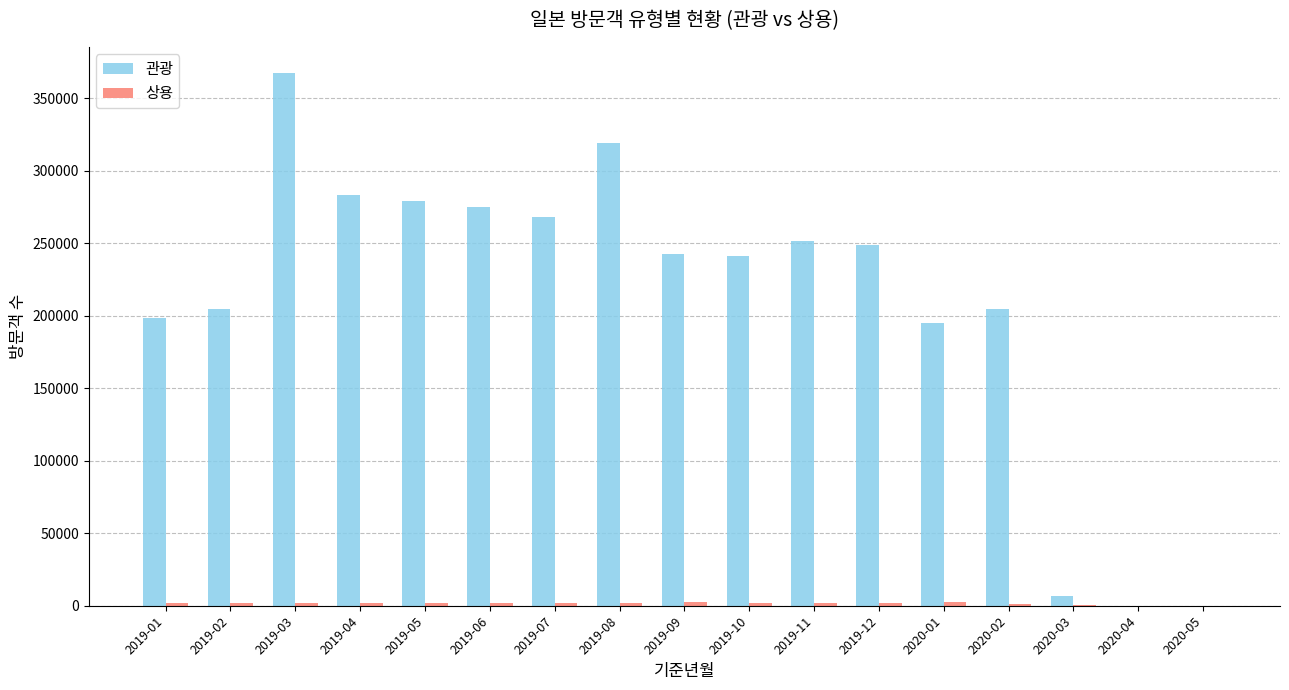

Which series changed the most between 2019-02 and 2020-05?

관광